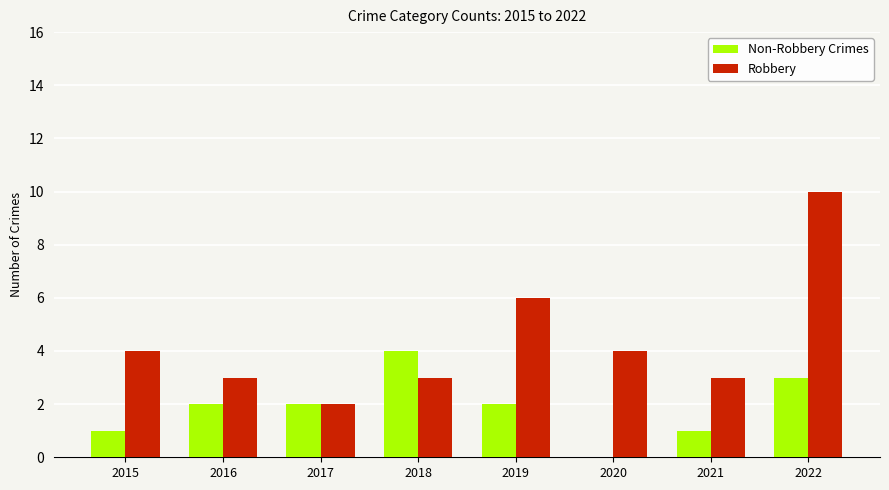

Which series changed the most between 2017 and 2019?

Robbery